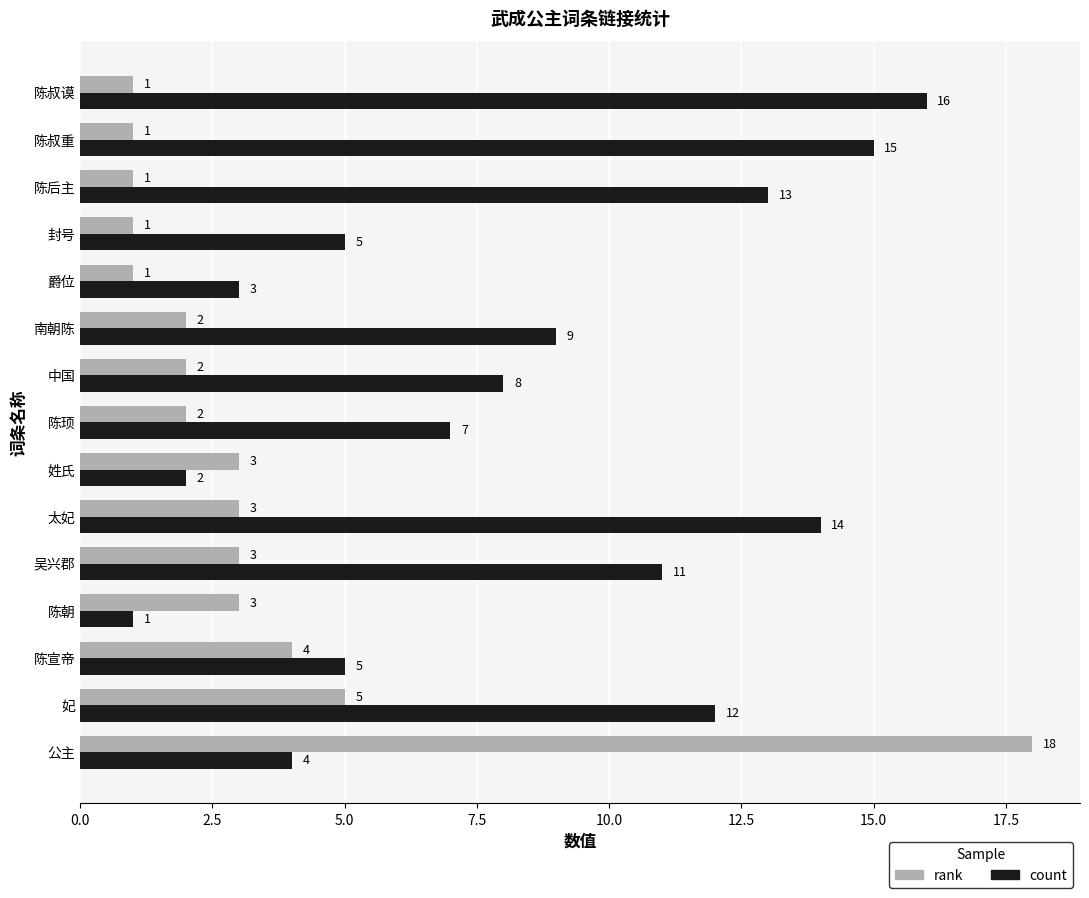

Which series has the largest range (max minus min)?

rank